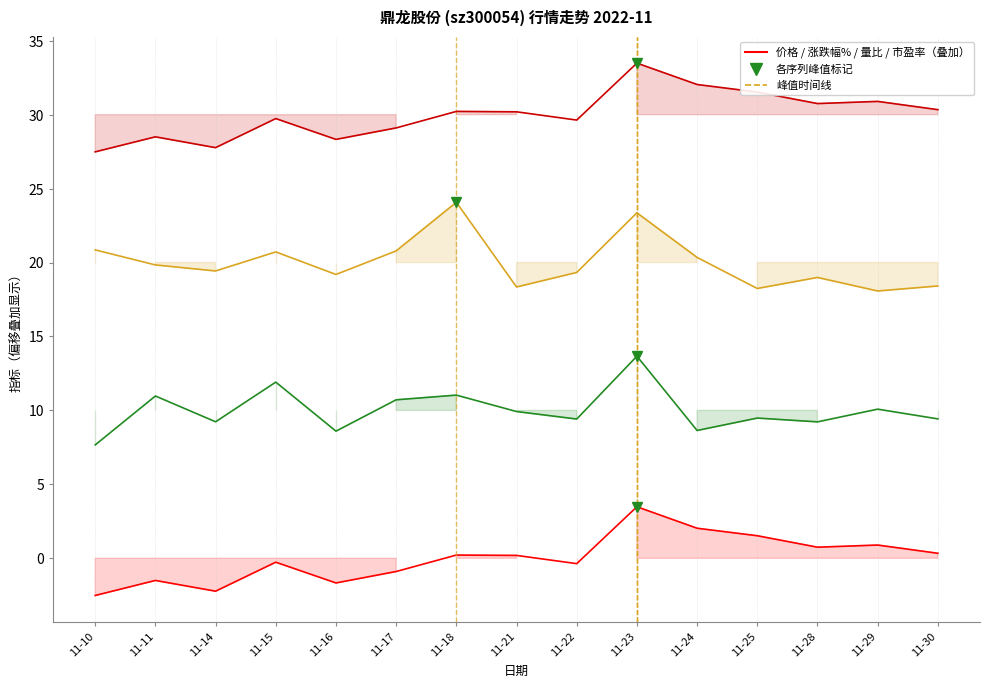

Is it true that 量比 equals 6.9 at 11-11?

False